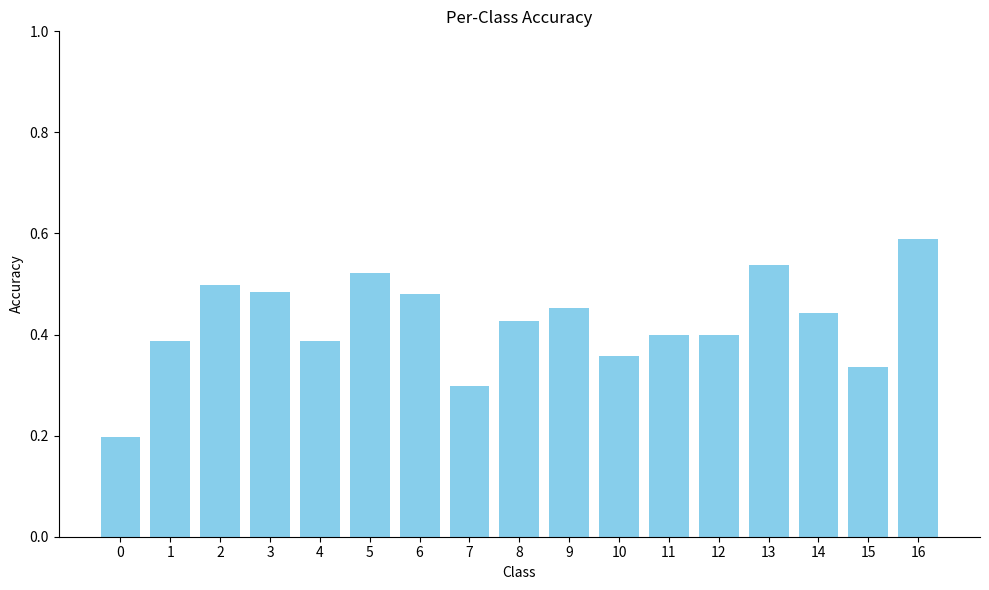

How many bars are there in total?

17